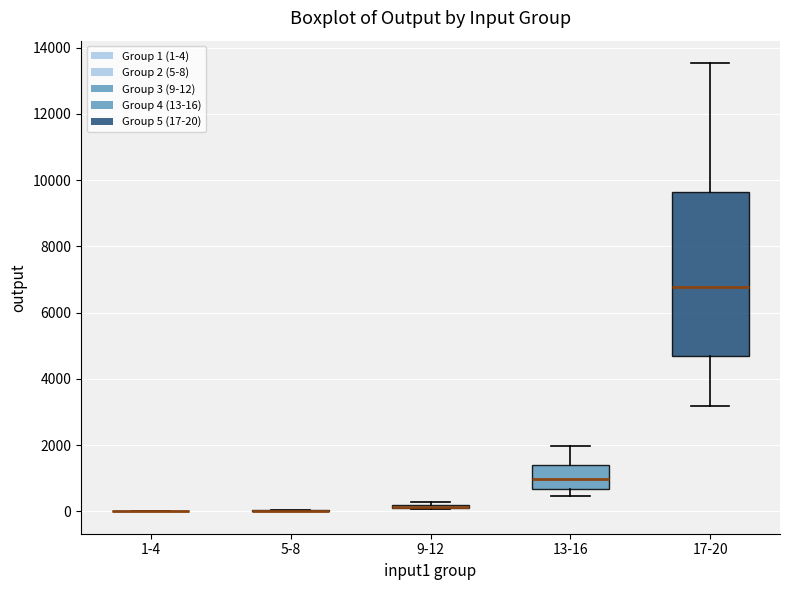

Comparing the boxes themselves (not the whiskers), which one is the tallest?

17-20